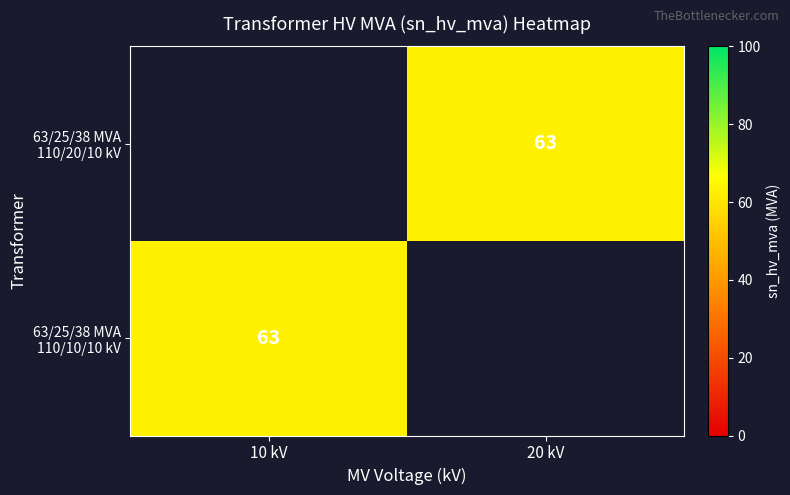

Rank the series at 10 kV from lowest to highest value.

63/25/38 MVA 110/20/10 kV, 63/25/38 MVA 110/10/10 kV